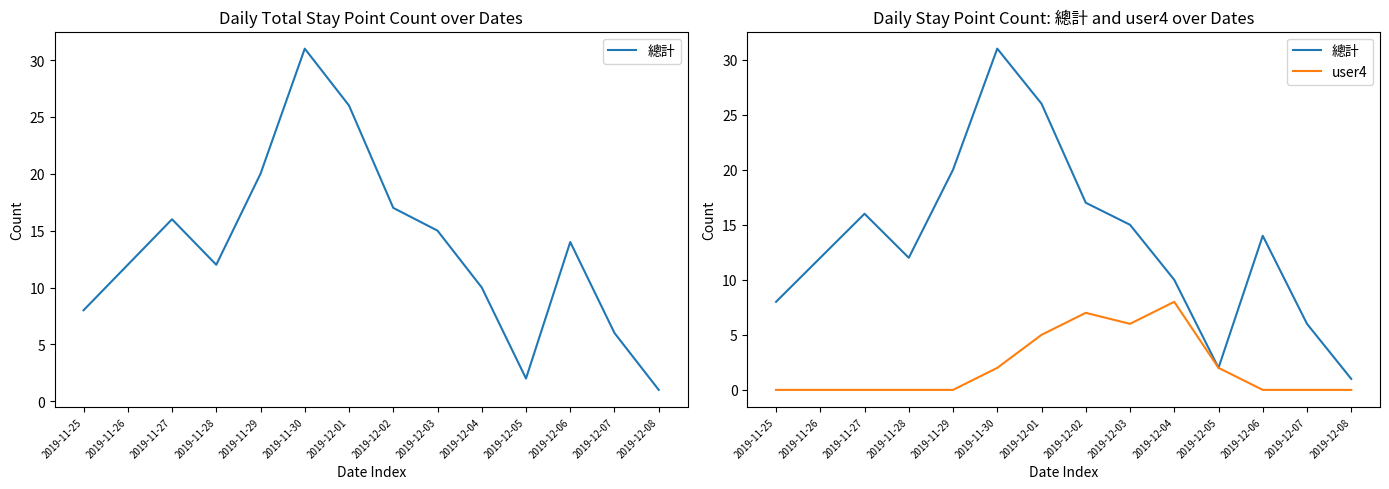

List the series in order of their overall mean, lowest first.

user4, 總計